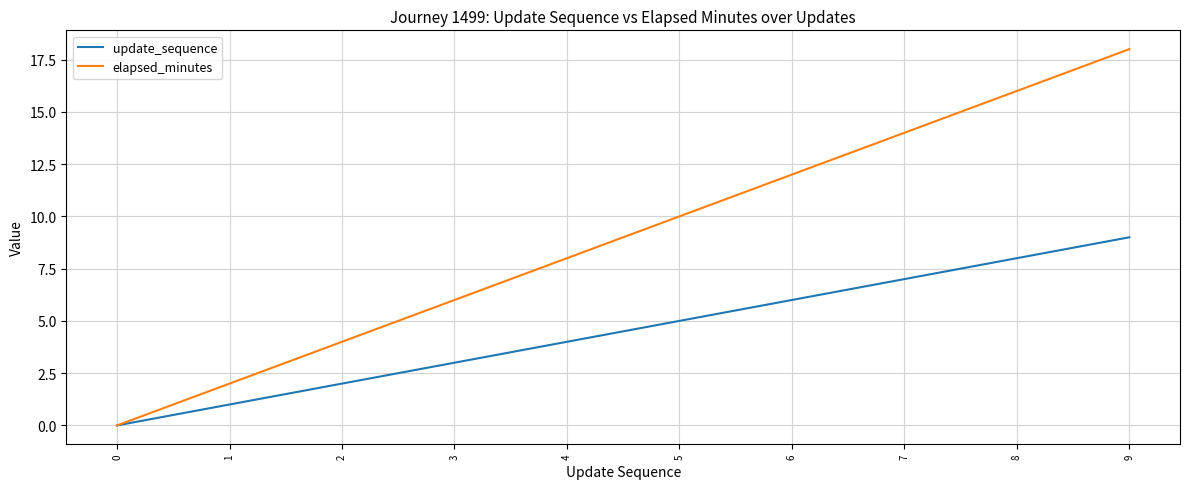

Read the elapsed_minutes value at 5.

10